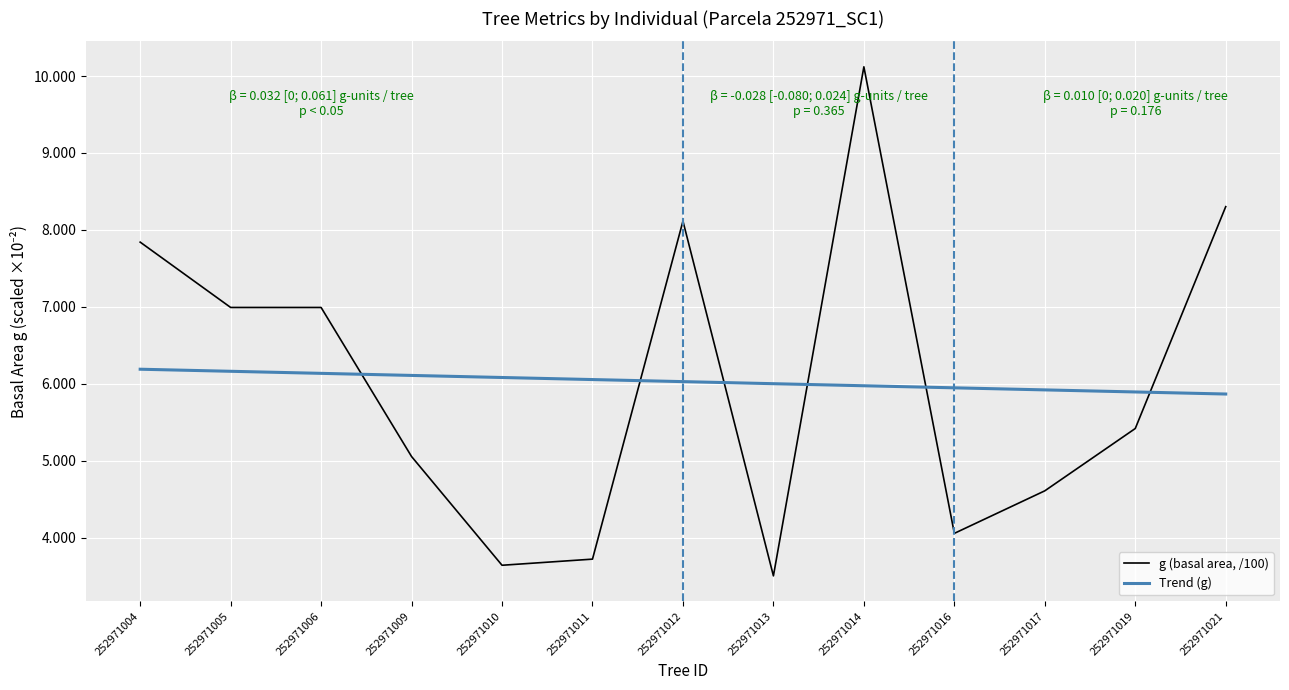

Does the chart display data point markers on the line(s)?

No